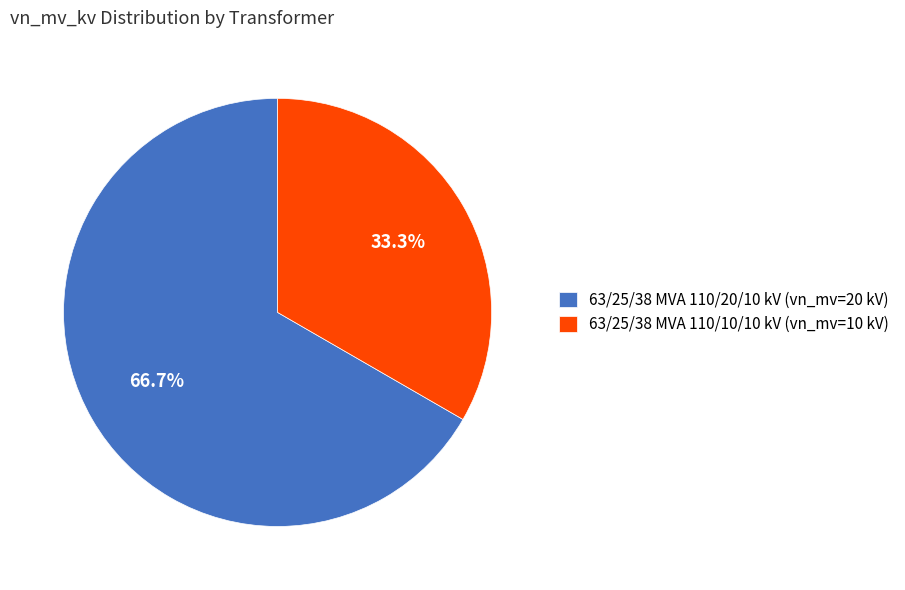

How many slices are in this pie chart?

2